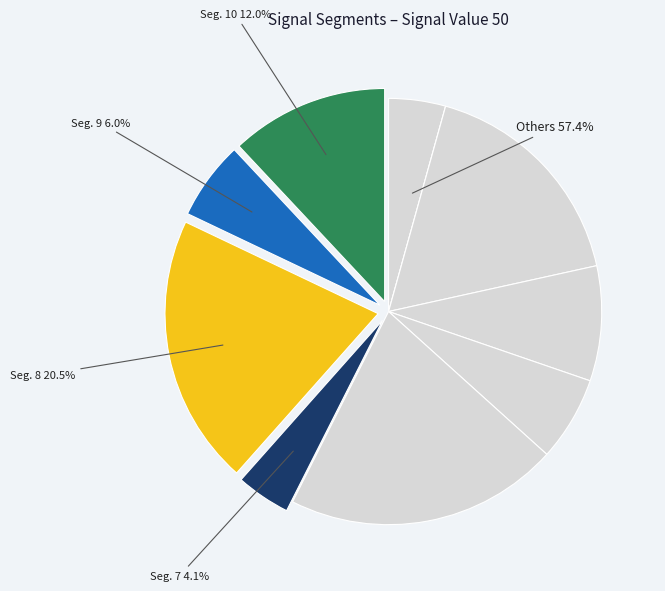

To the nearest percent, what percentage of the pie is signal segment 4?

9%